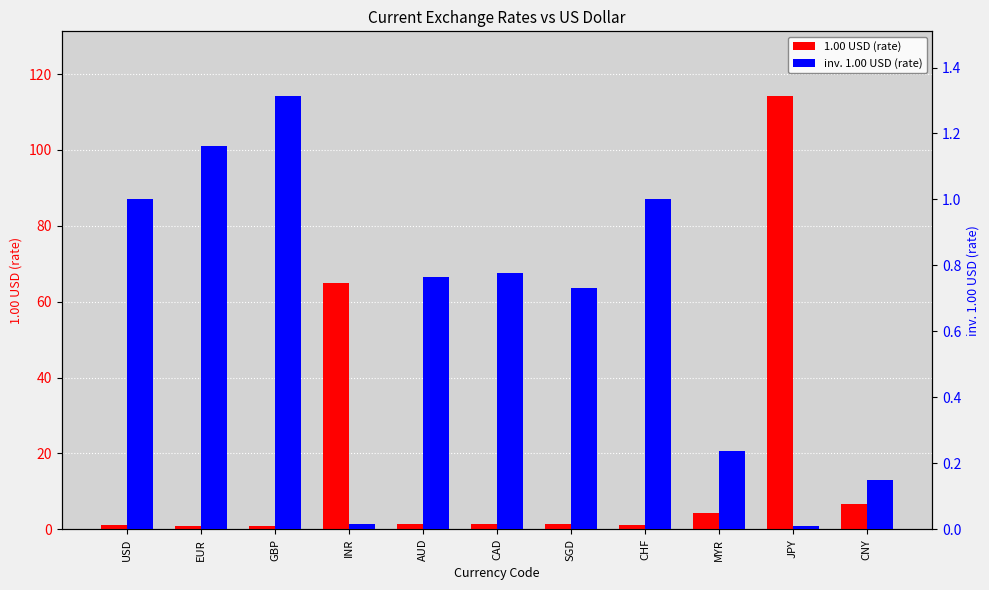

The value of 1.00 USD (rate) at INR is 115.5. True or false?

False